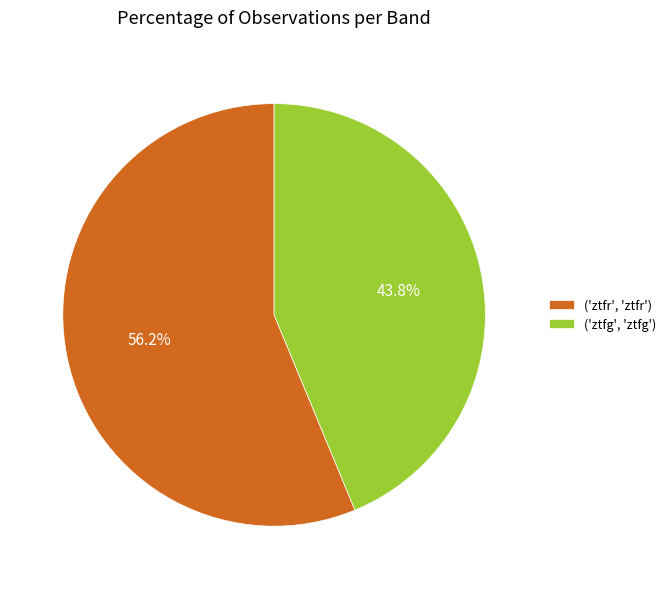

Is there any slice that represents more than half of the pie?

Yes